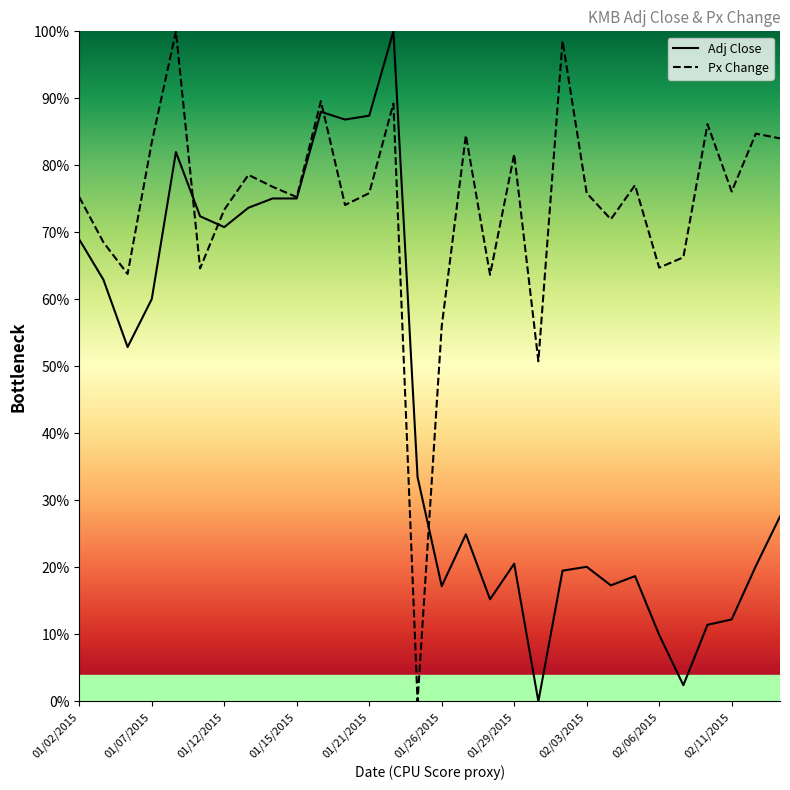

What are all the series names shown in the legend?

Adj Close, Px Change